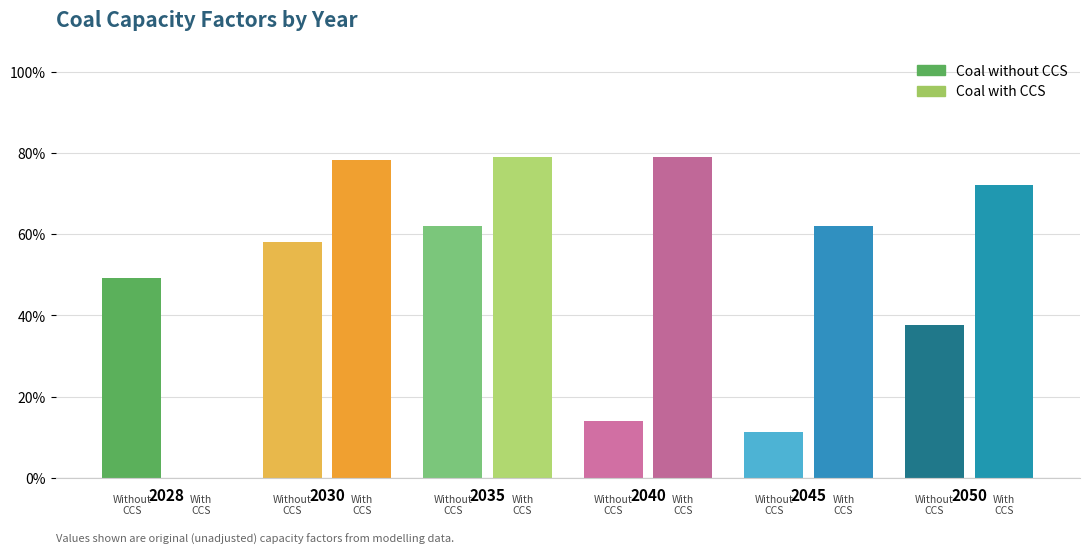

Is it true that Coal without CCS (Original) equals 0.8 at 2028?

False